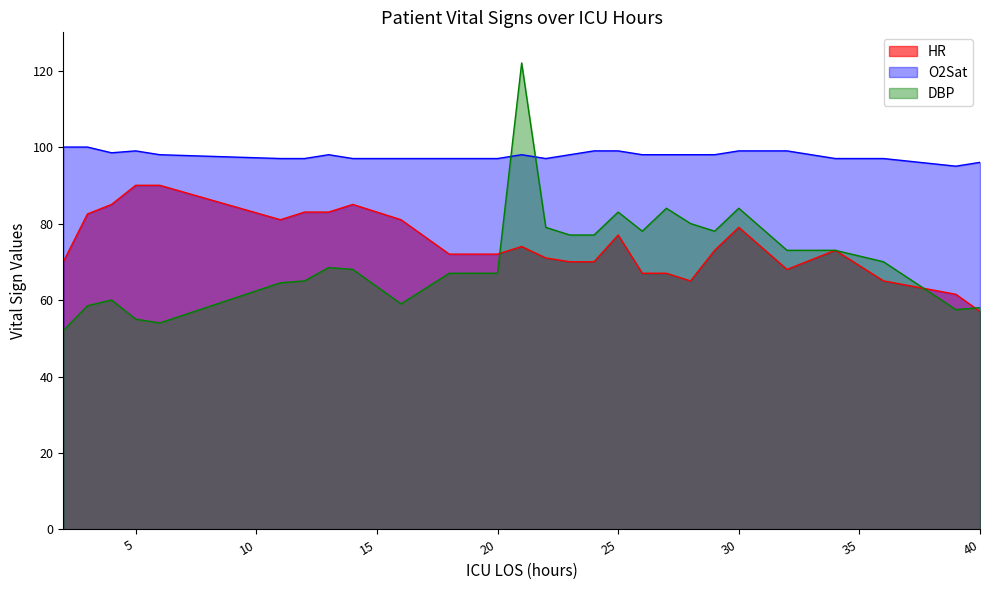

Where is the first local minimum for O2Sat?

4